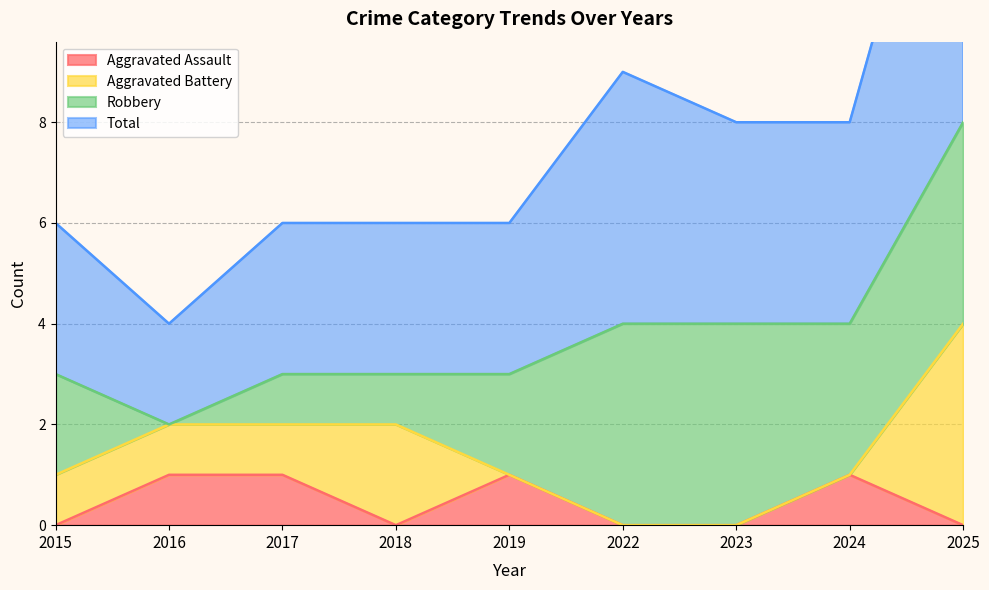

Is it true that Aggravated Assault equals 1 at 2018?

False